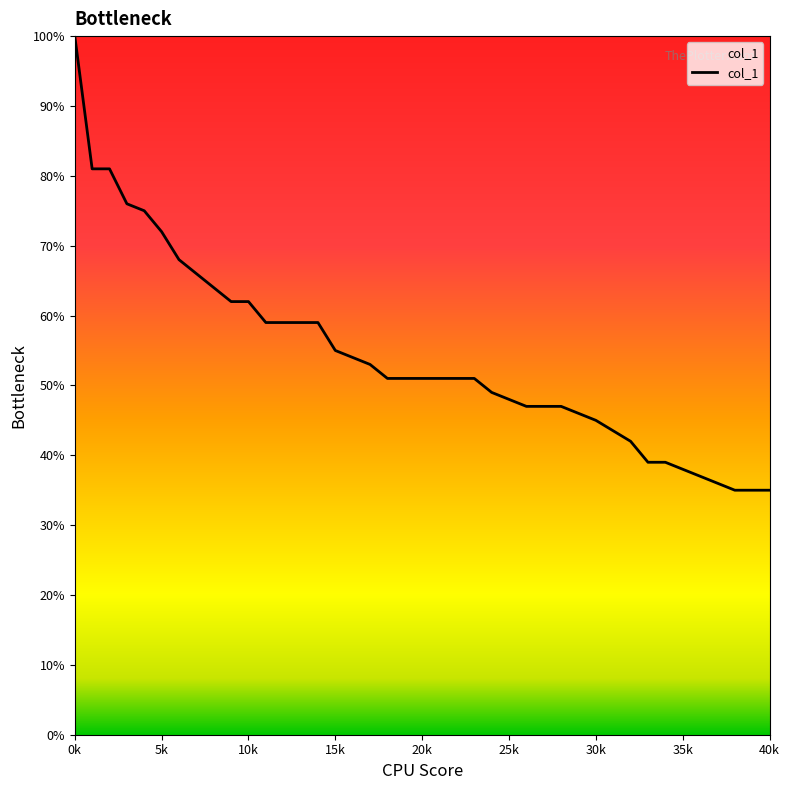

What is the difference between the maximum and minimum values?

65.0